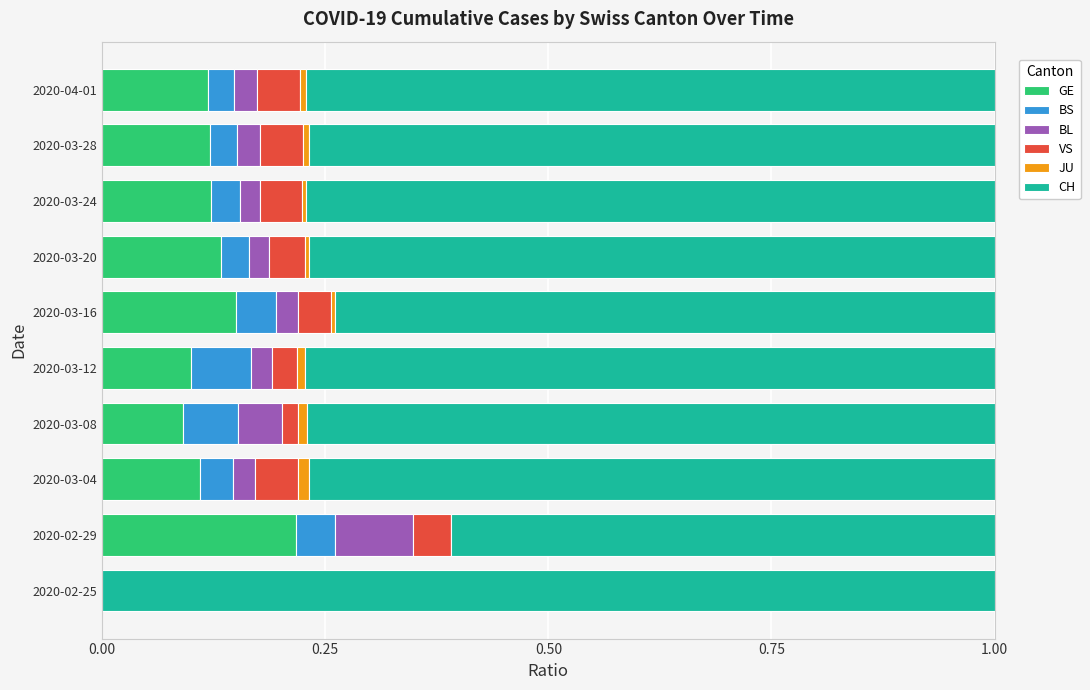

Which category has the highest value in the GE series?

2020-02-29